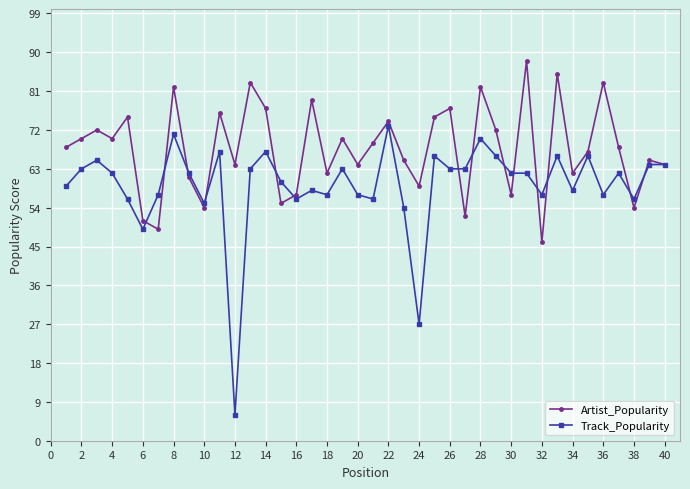

How many categories are shown in the chart?

40